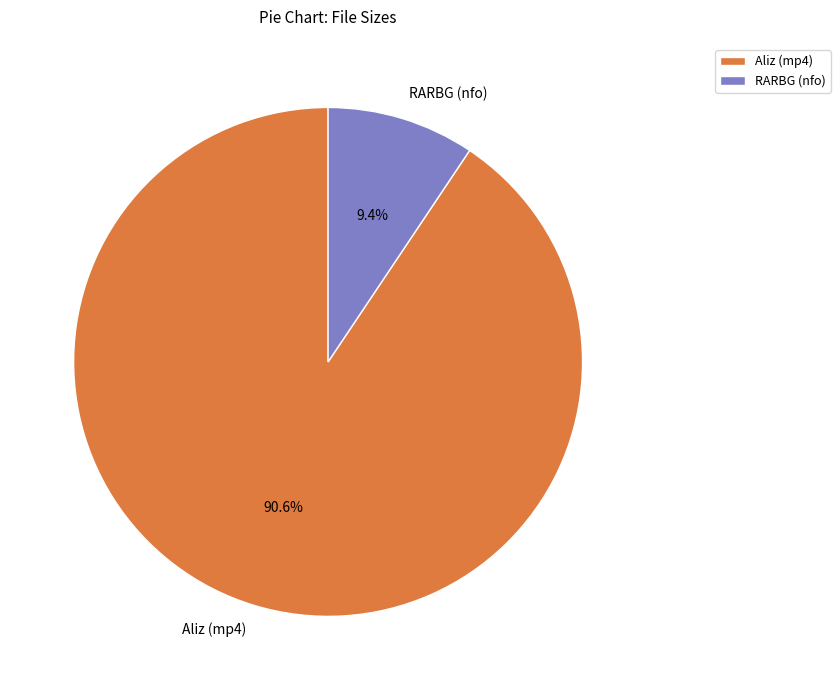

Rank the categories by value from highest to lowest.

Aliz (mp4), RARBG (nfo)